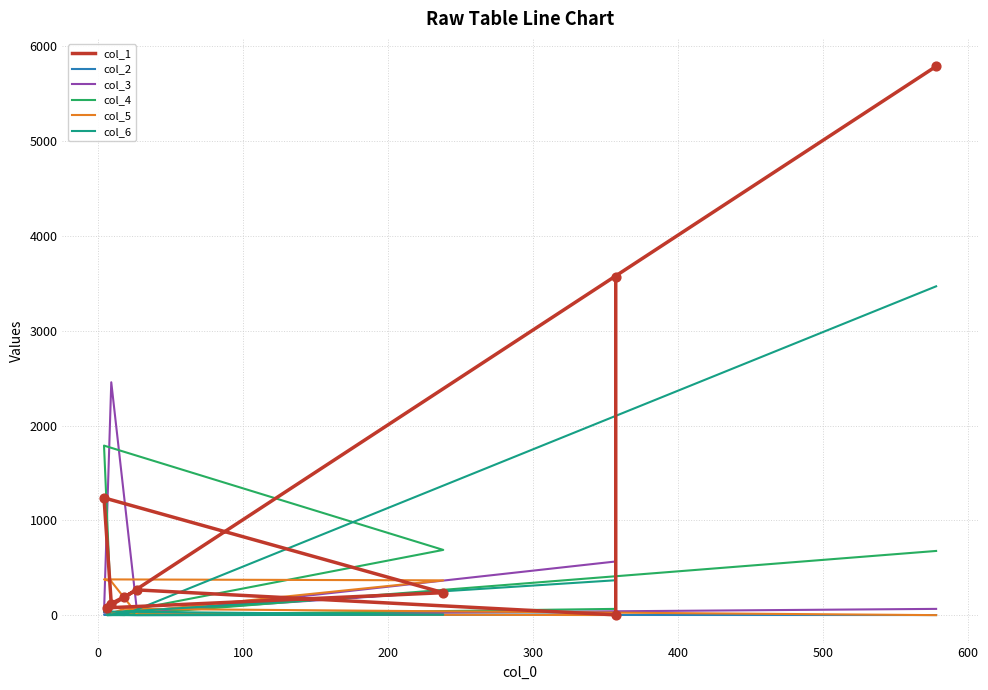

Which series contains the lowest Y value?

col_2